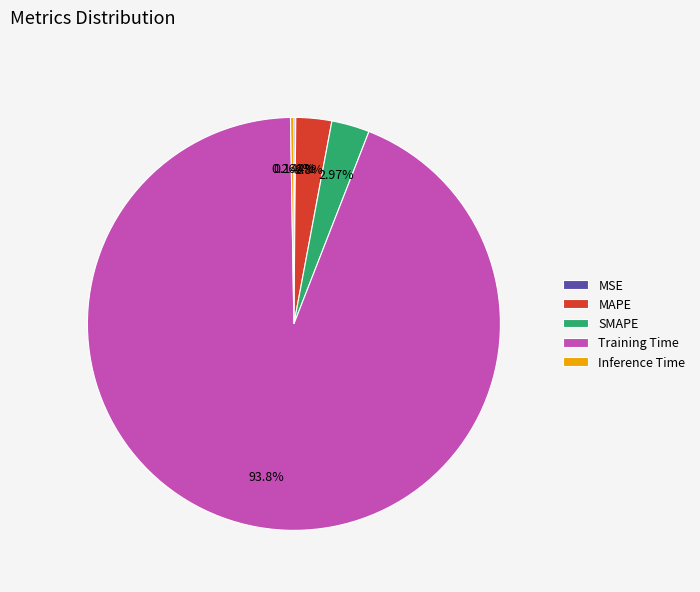

What is the majority slice?

Training Time